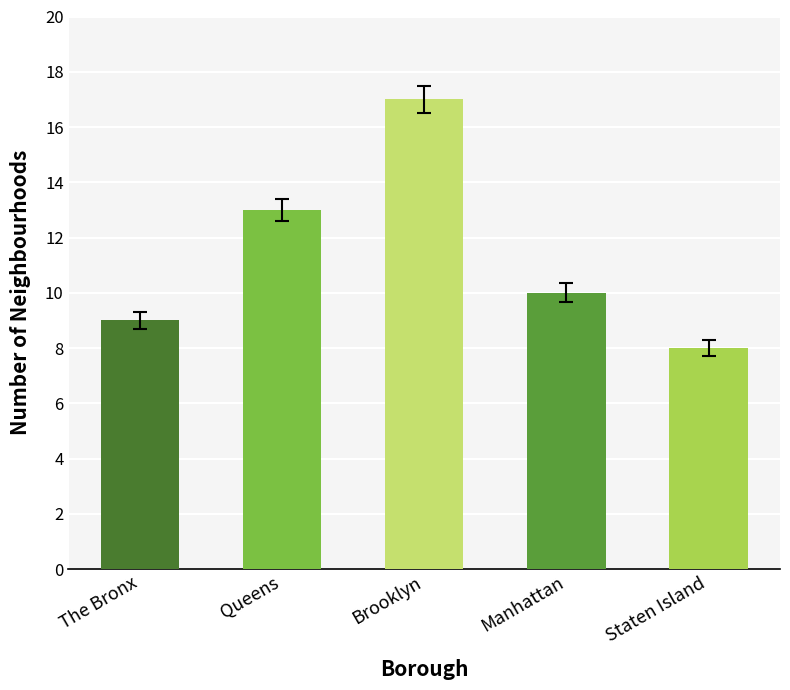

What is the label of the 1st bar from the left?

The Bronx